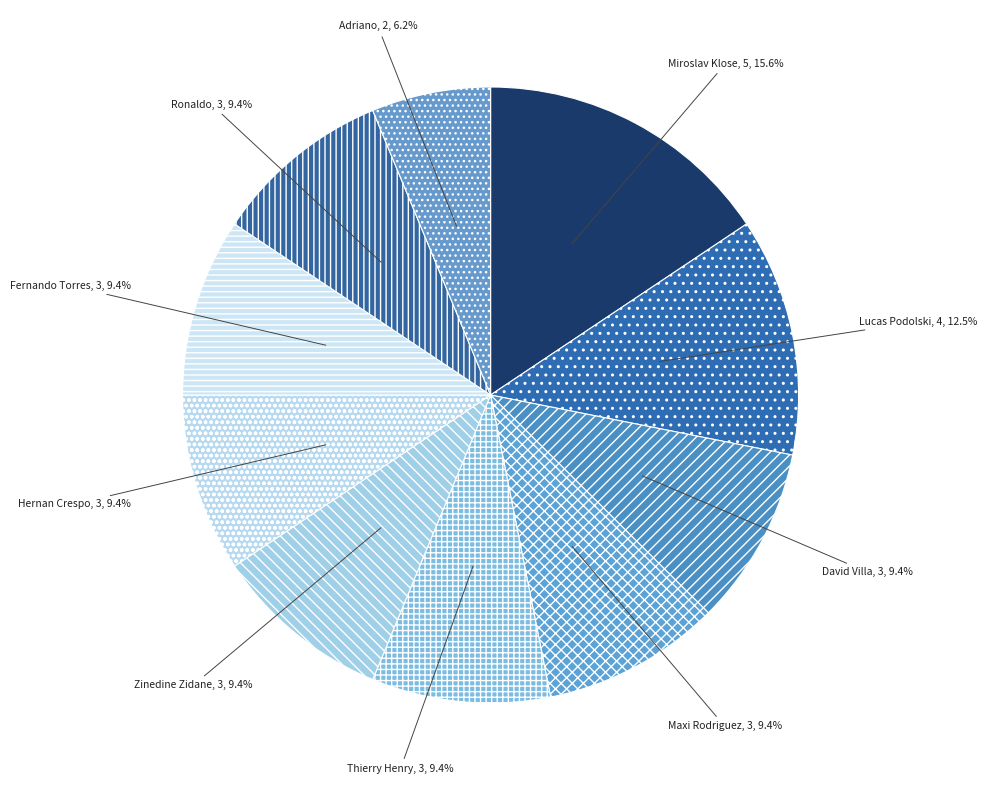

Is there any slice that represents more than half of the pie?

No